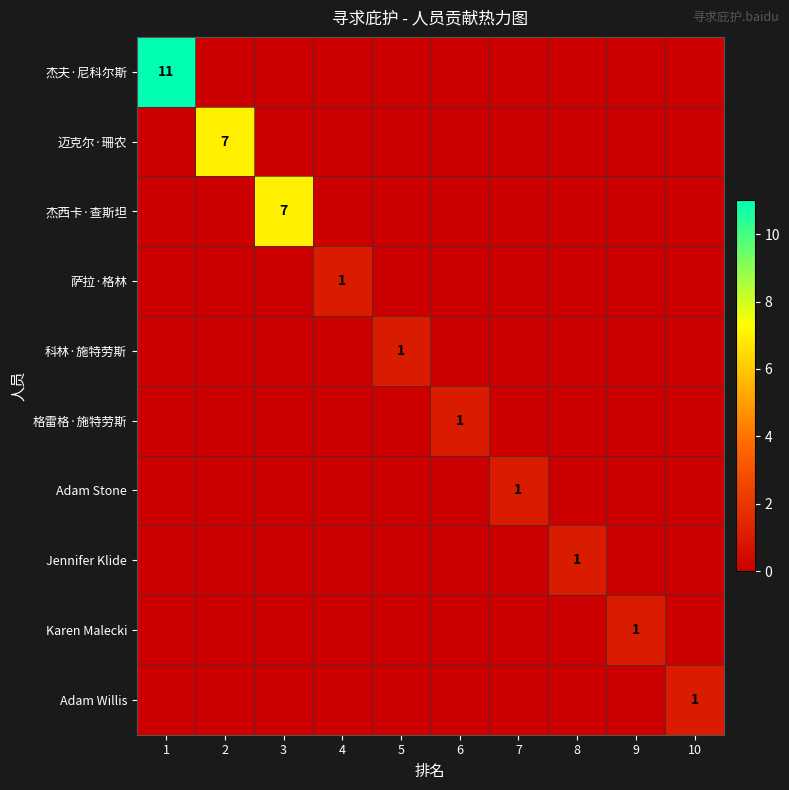

How many Adam Stone values are between 0 and 1?

10